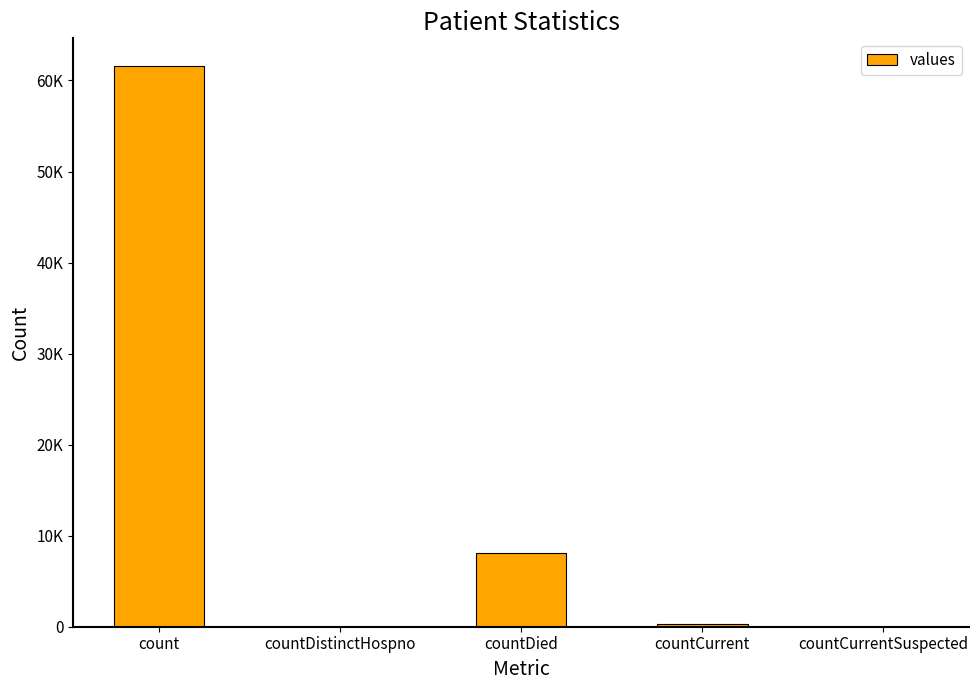

At which category does the chart reach its minimum across all series?

countDistinctHospno